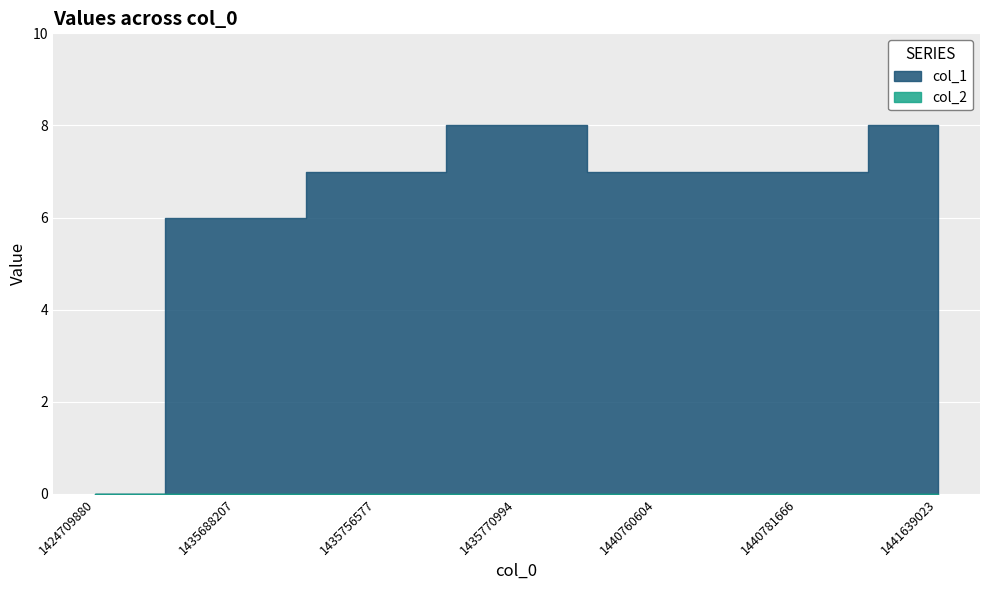

Reading left to right, extract all data points from this chart.

col_1: 0	6	7	8	7	7	8
col_2: 0	0	0	0	0	0	0